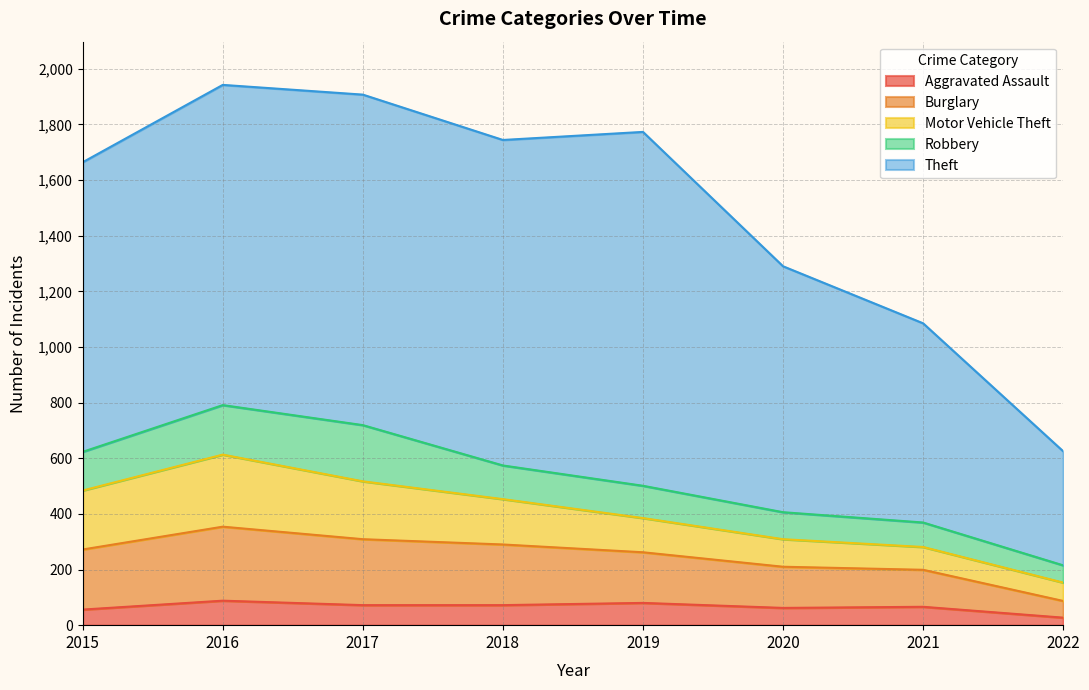

What is the spread (max minus min) of values at 2022?

383